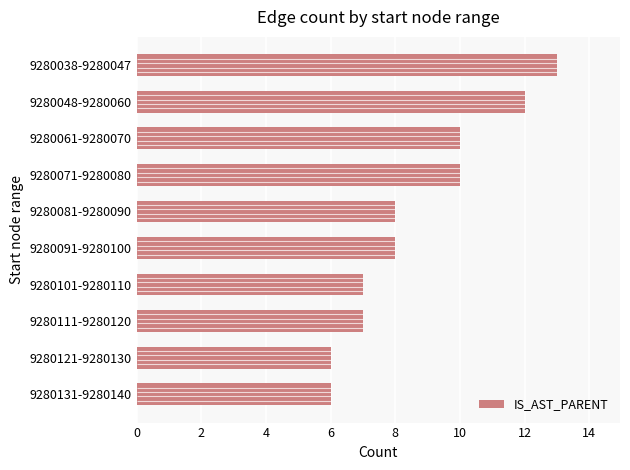

What is the greatest value displayed?

13